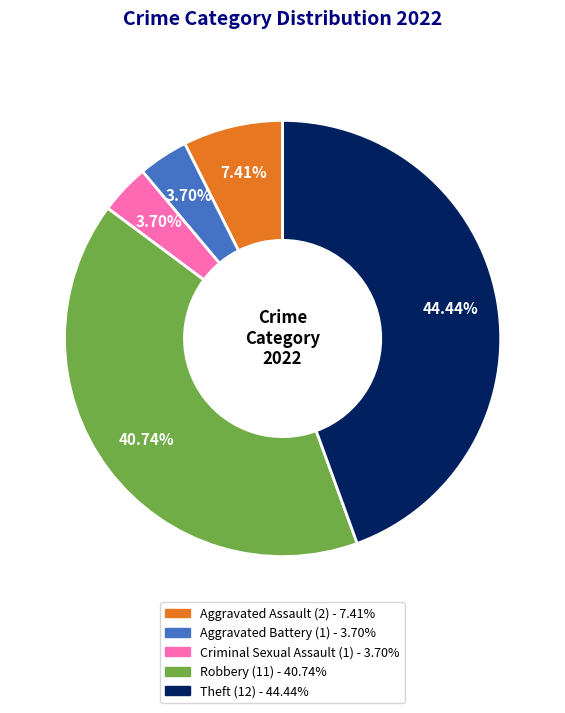

True or false: Robbery accounts for 52% of the total.

False